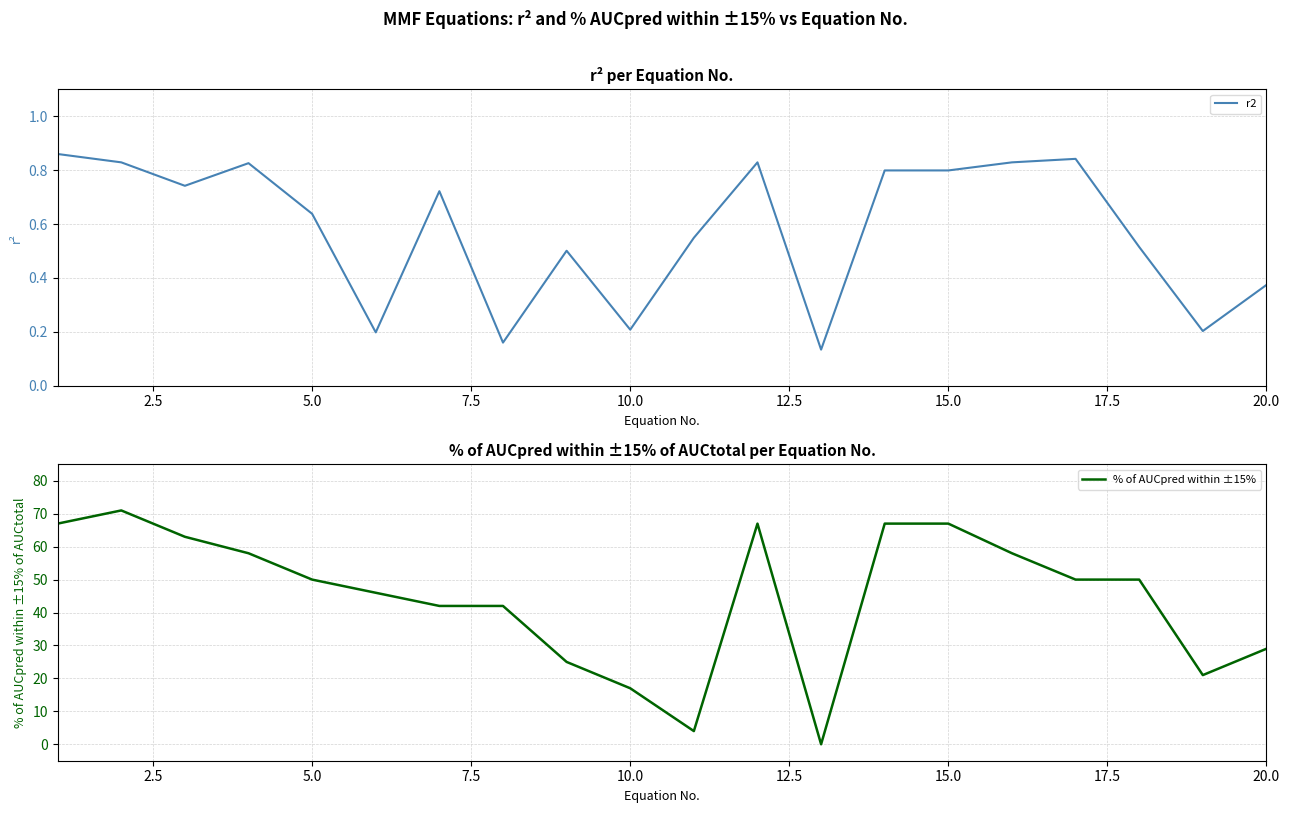

True or false: % of AUCpred within ±15% has more than 0 interior local peaks.

True